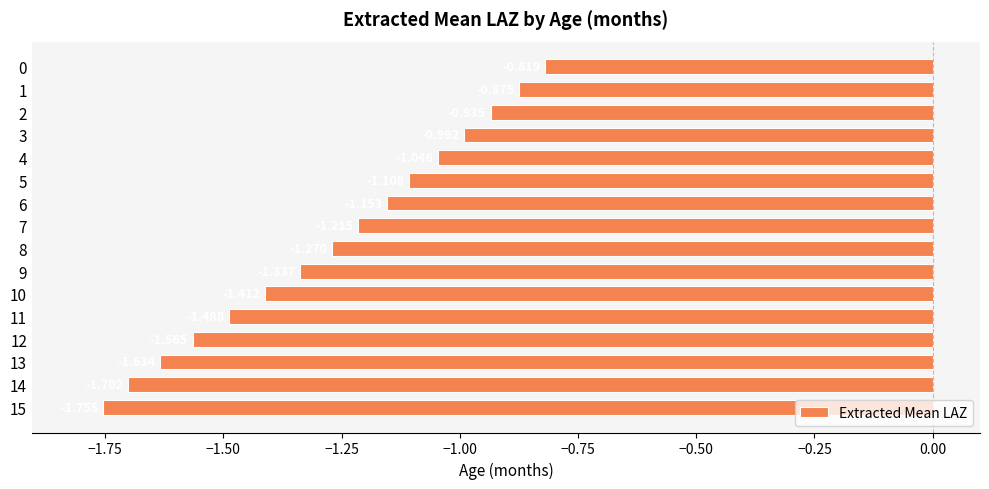

How many series are shown in this chart?

1